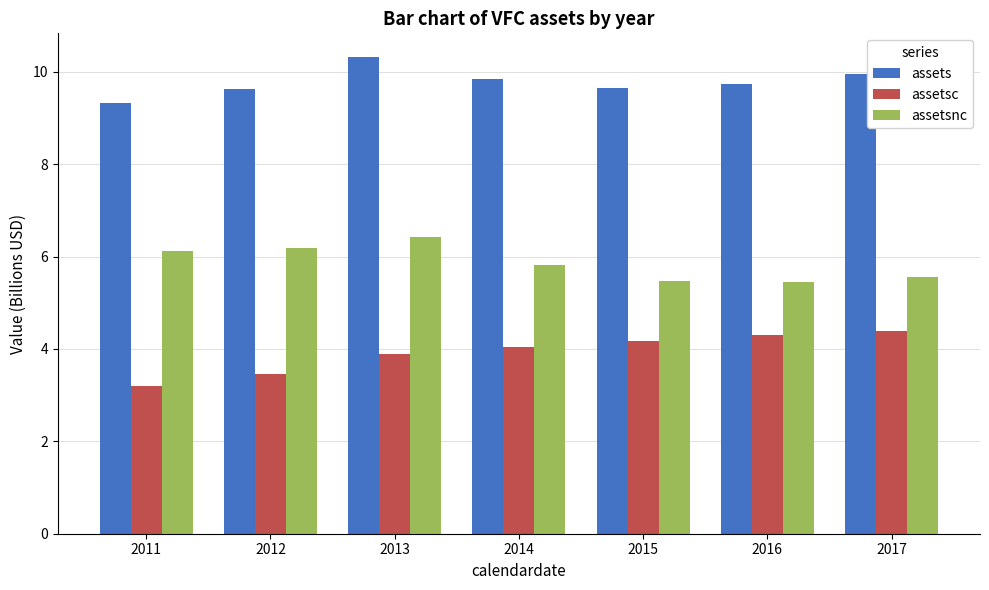

At which category does the chart reach its peak across all series?

2013